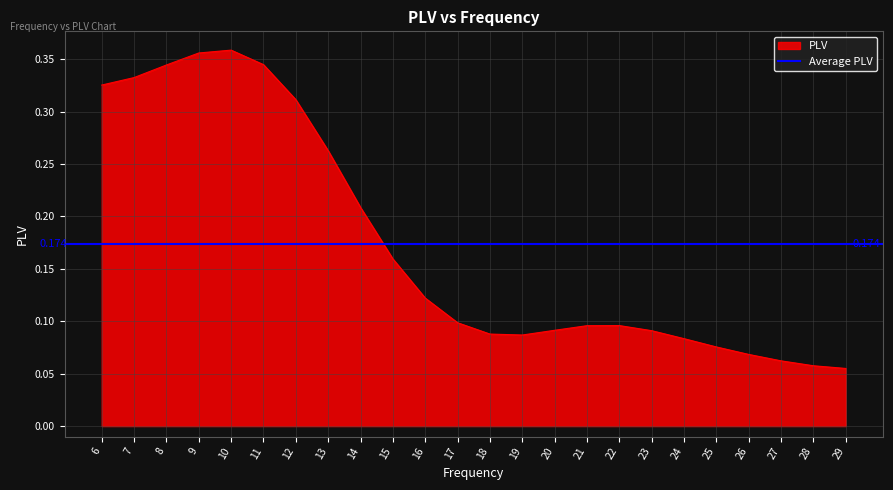

Which label corresponds to the largest value in the chart?

10